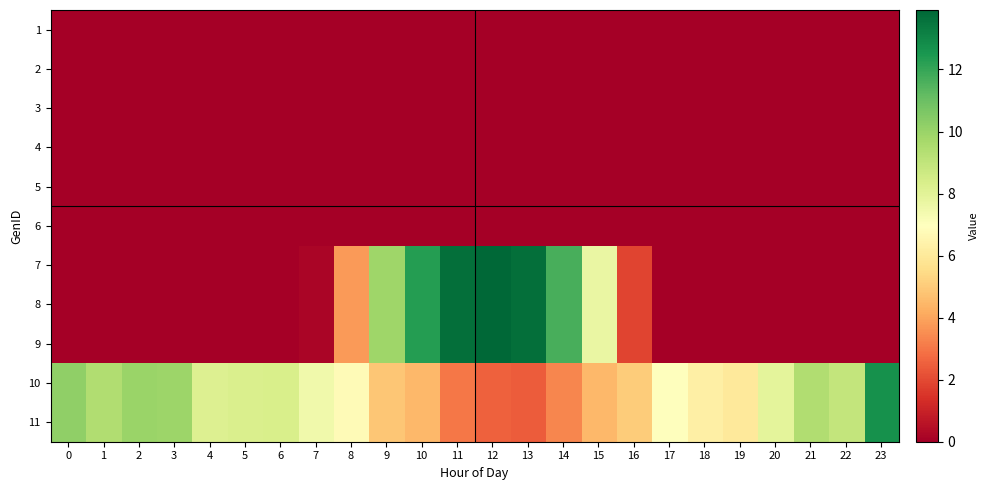

What is the total value across all series at 12?

46.8